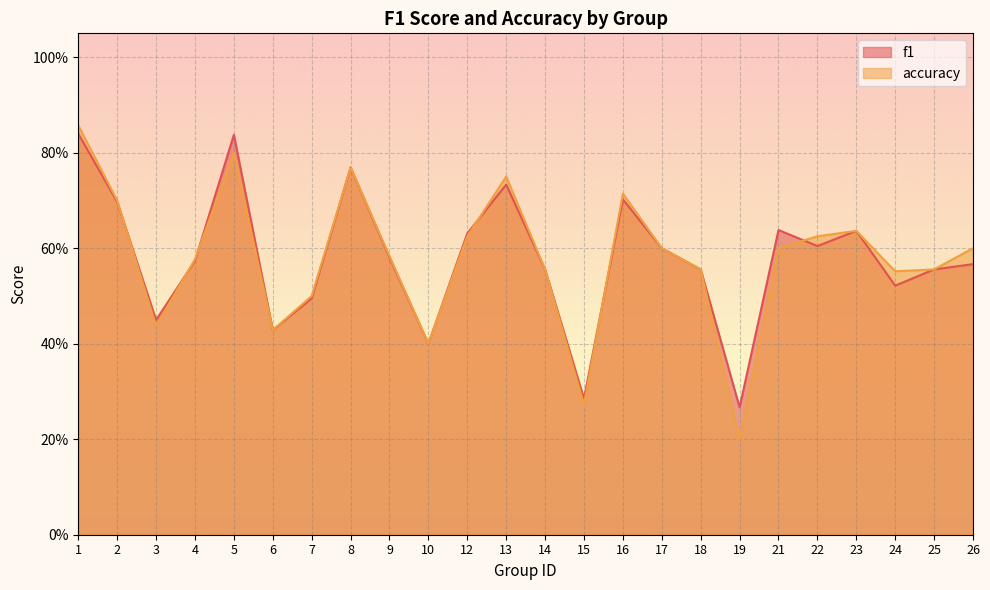

Which series ends up on top after the final intersection of accuracy and f1?

accuracy